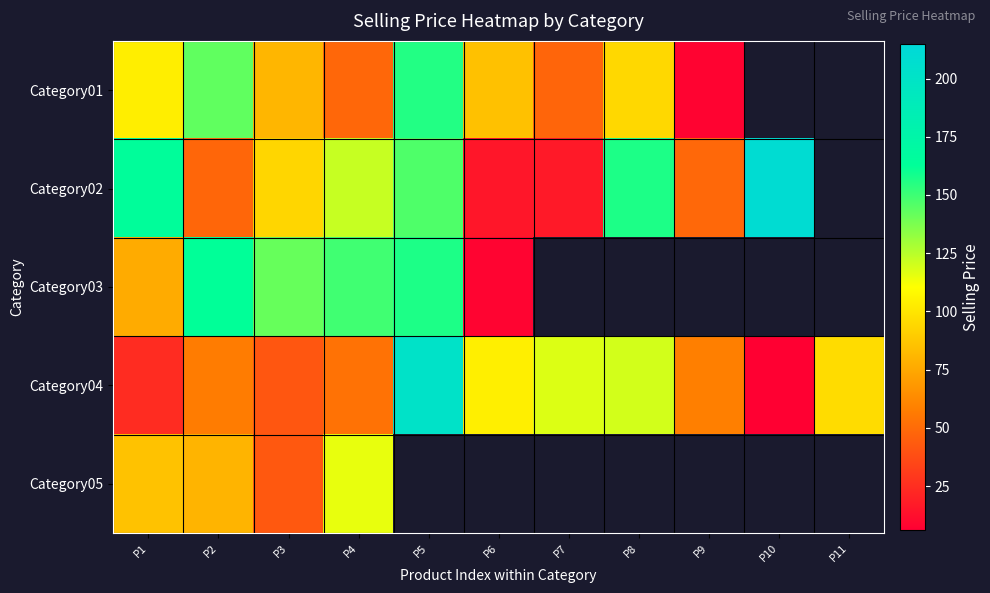

Is the value of Category02 at P10 greater than the value of Category05 at P4?

Yes